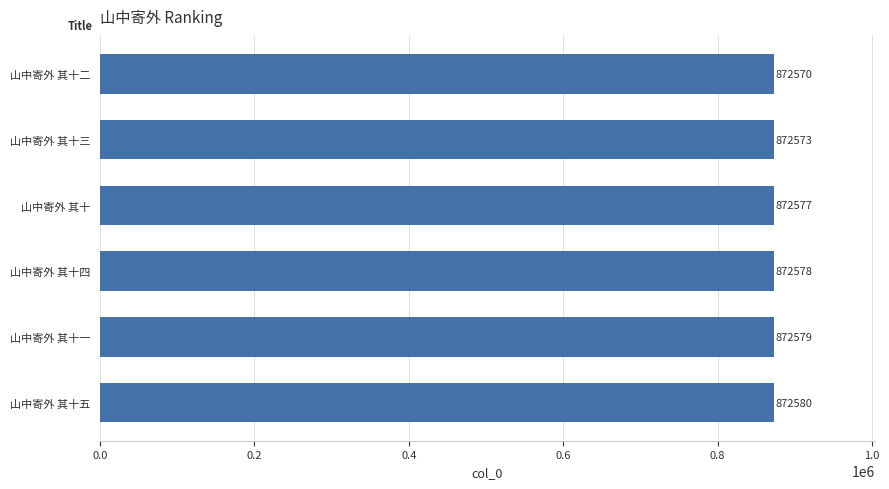

What is the minimum value shown in the chart?

872570